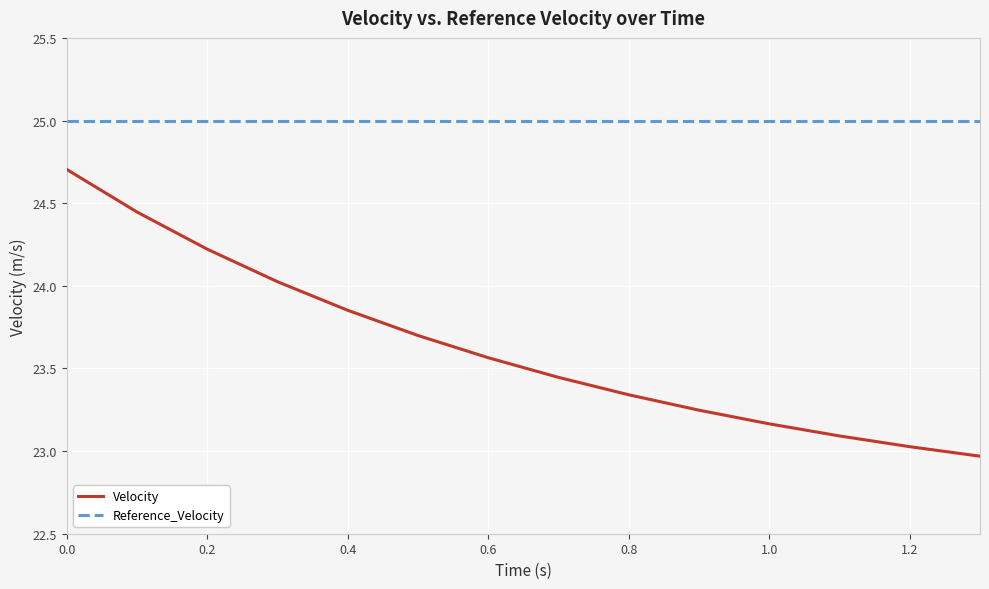

True or false: Reference_Velocity and Velocity intersect in this chart.

False